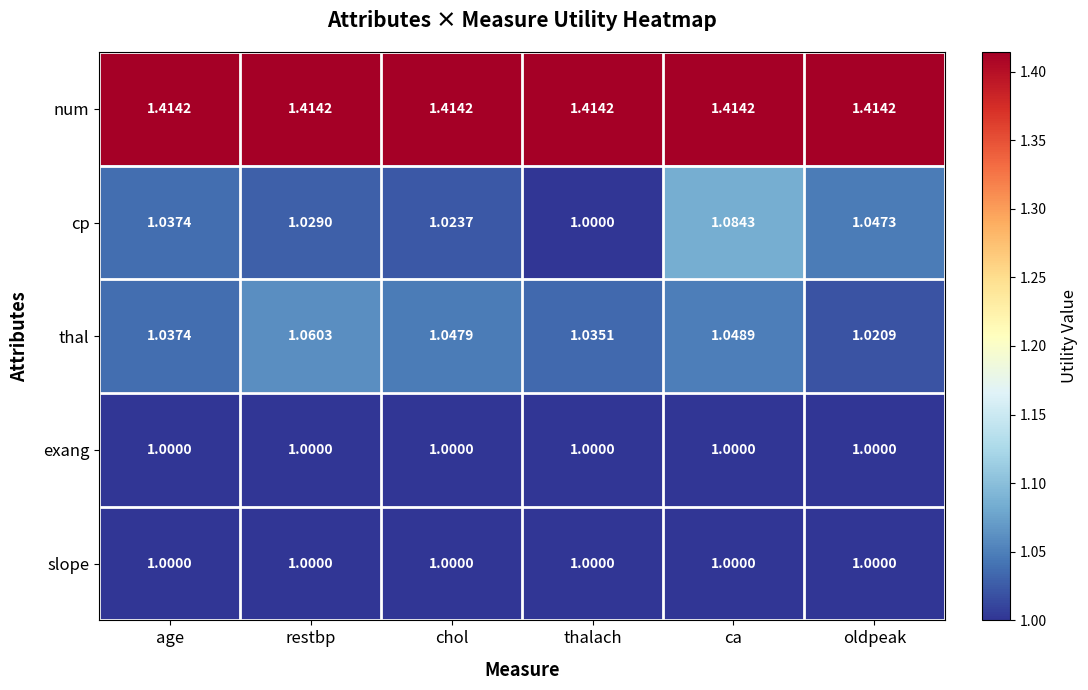

At which label does cp reach its peak?

ca